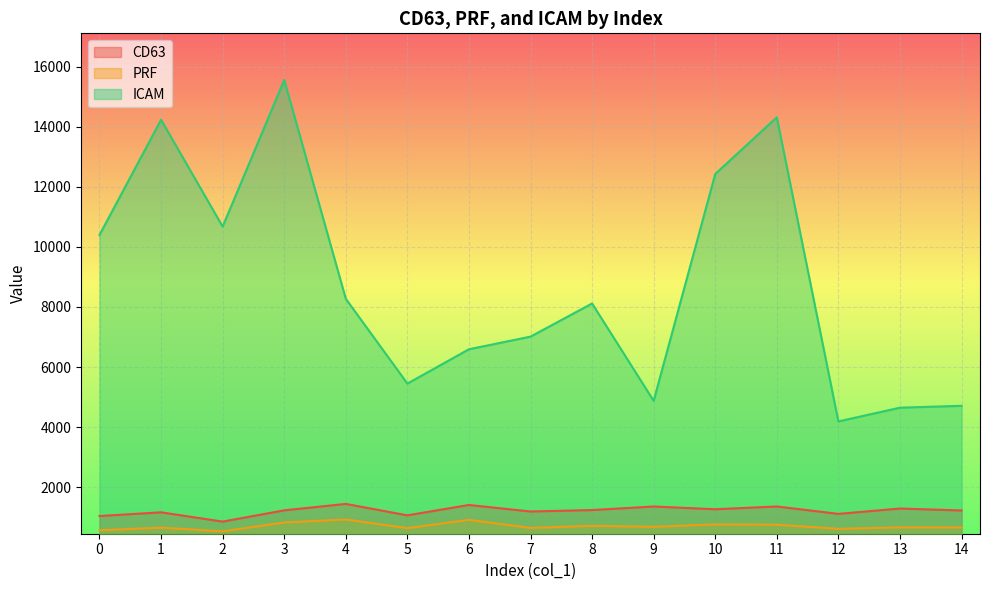

At how many categories does at least one series exceed 6180?

10